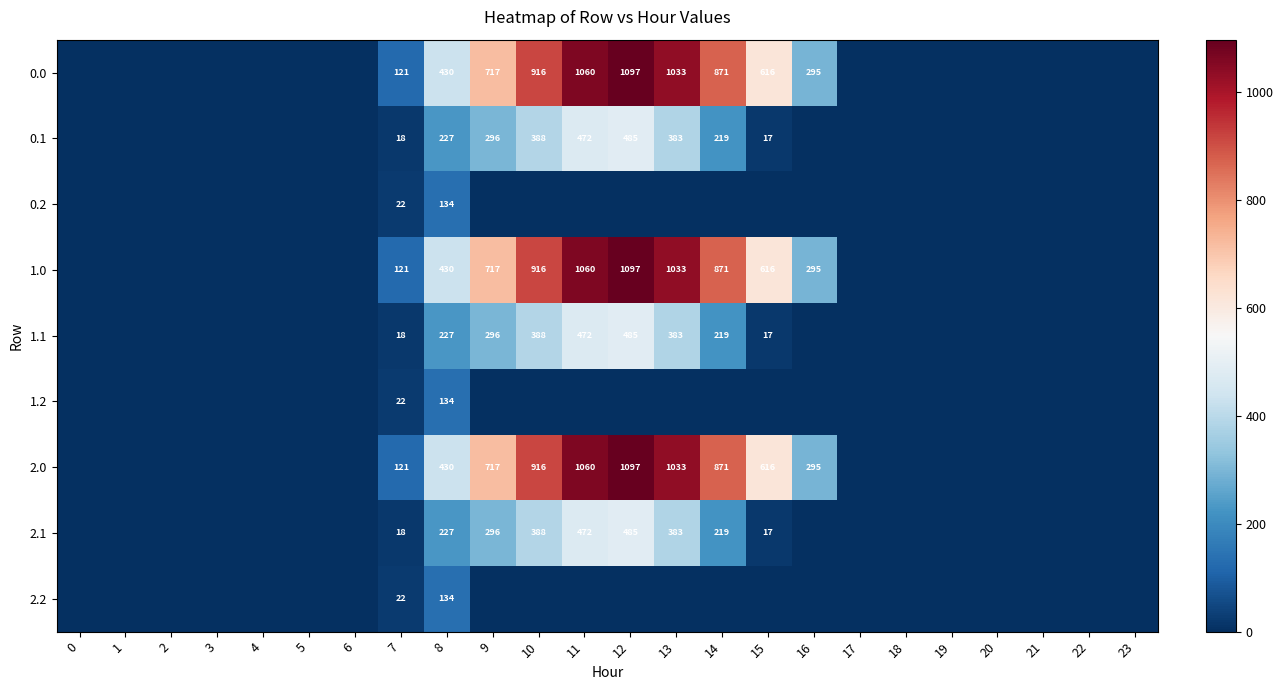

What is the spread (max minus min) of values at 7?

103